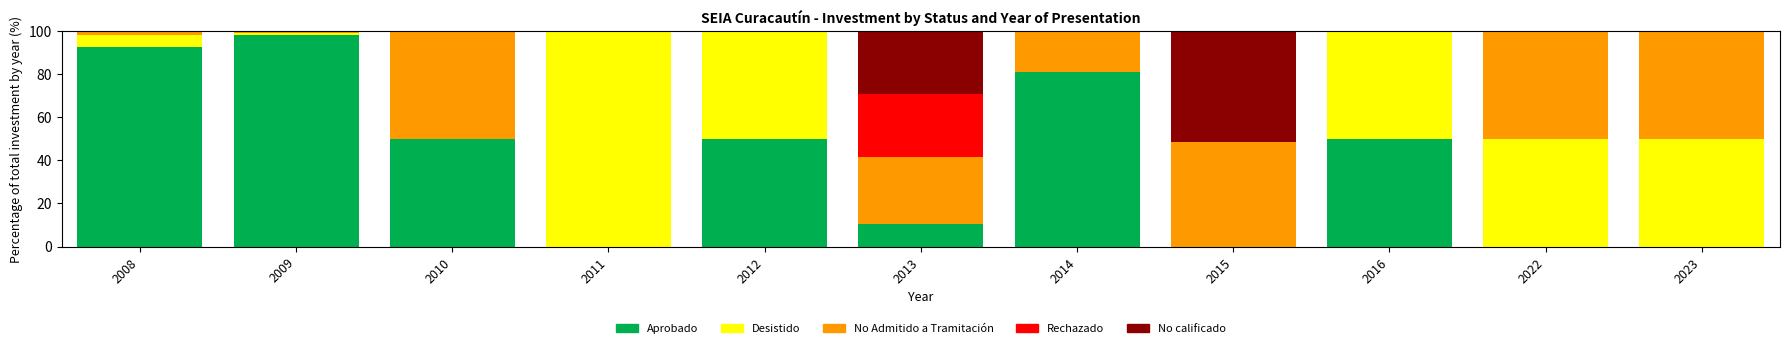

What is the total value across all series at 2015?

100.0